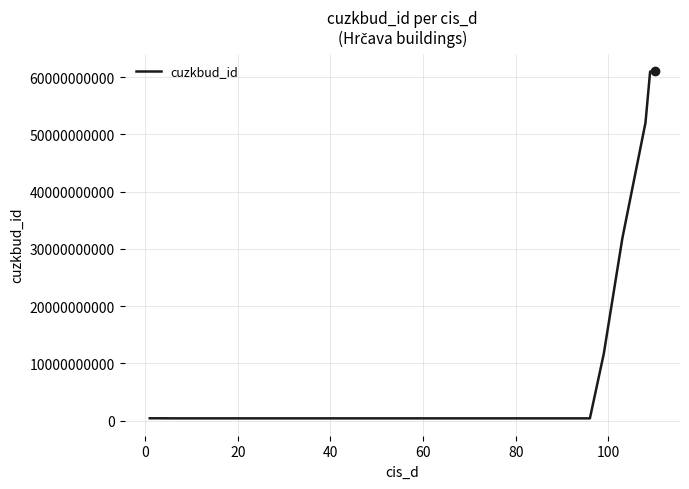

How many lines are shown in the chart?

1